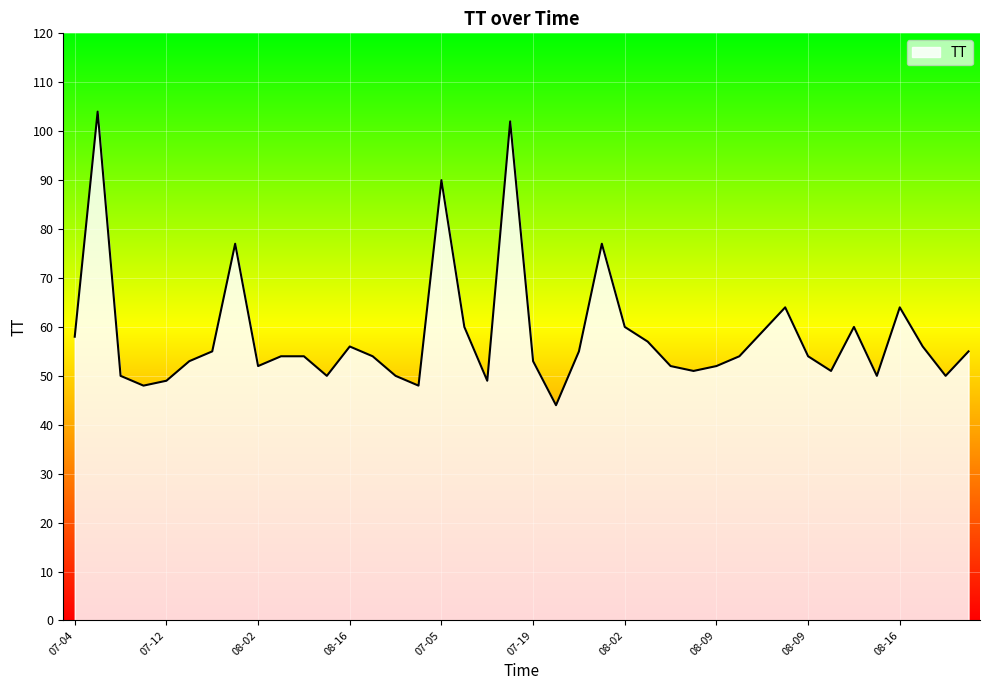

What is the difference between the maximum and minimum values?

60